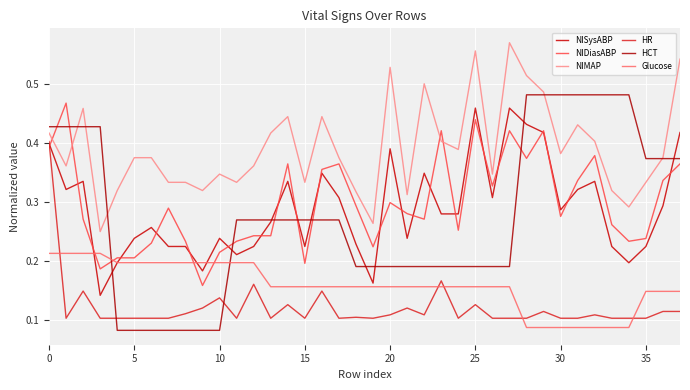

Where is HR nearest to the value 0?

5